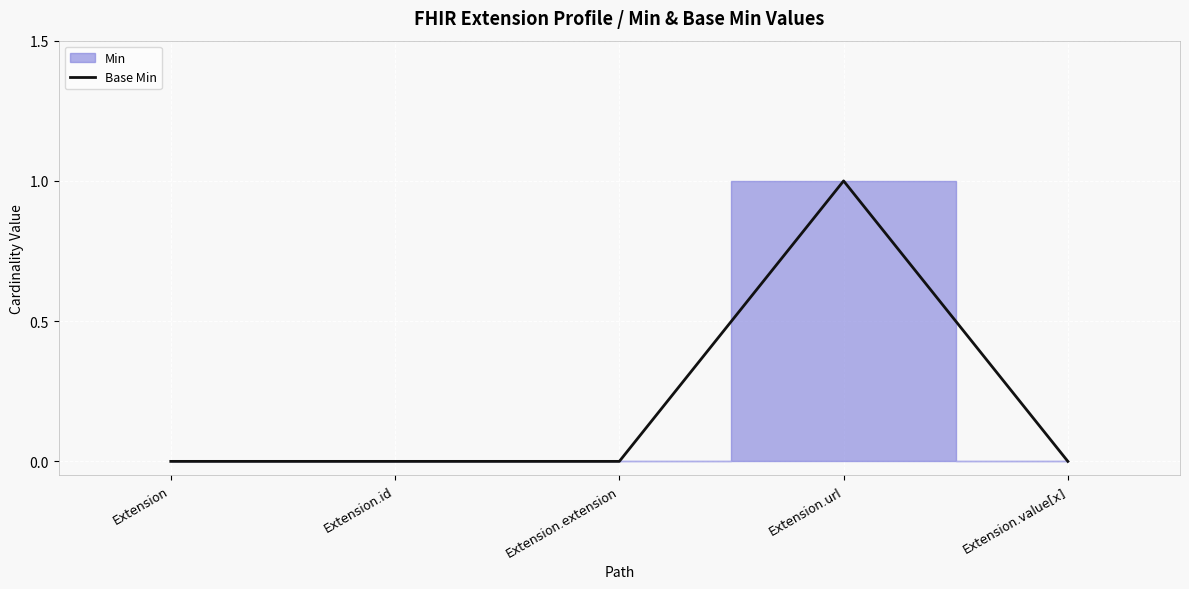

Which has a higher value, Extension.url or Extension.id?

Extension.url